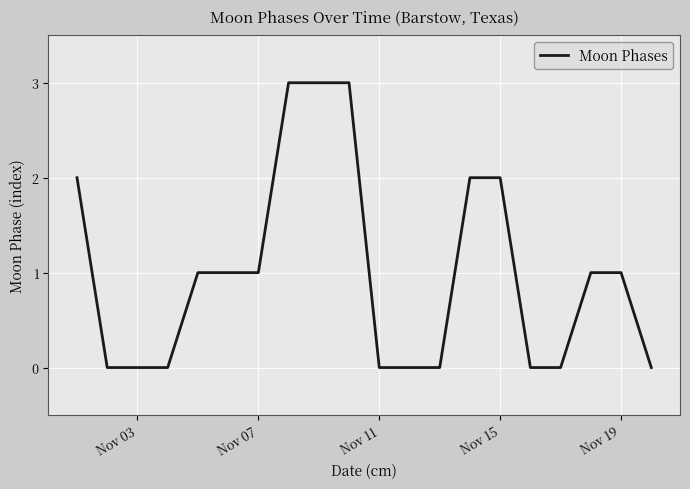

What is the difference between the maximum and minimum values?

3